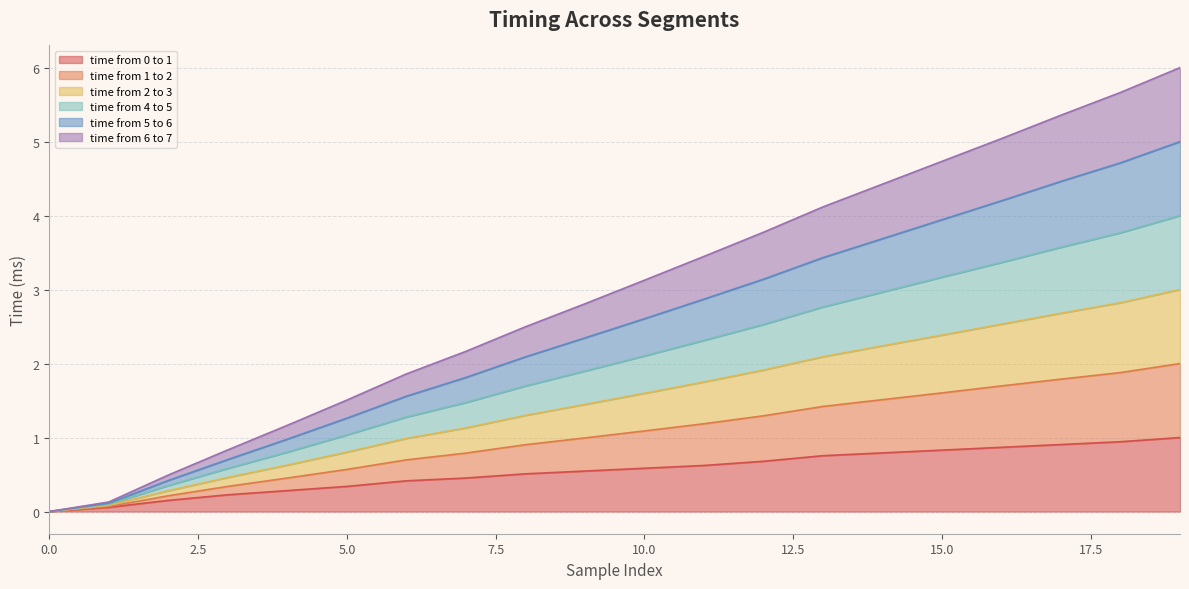

What is the spread (max minus min) of values at 2?

0.3